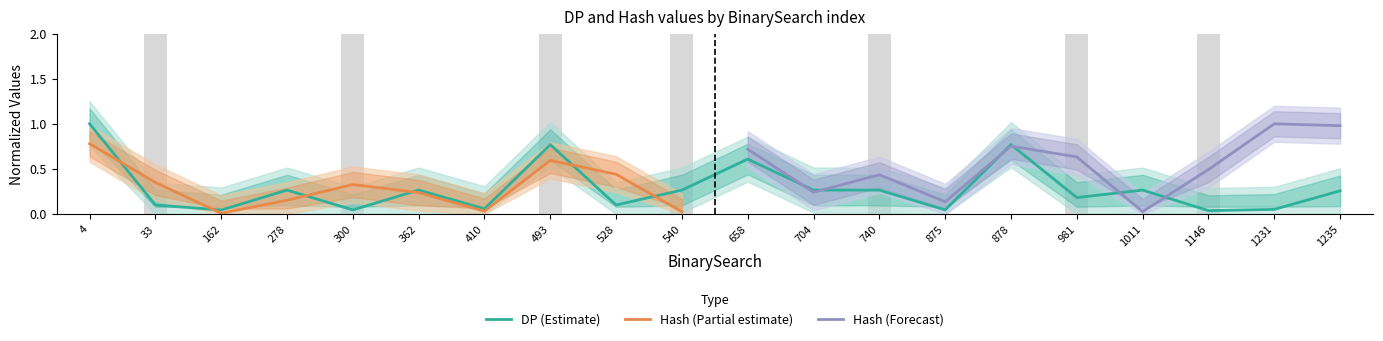

Reading left to right, what are all the values shown in this chart?

1.0	0.1	0.0	0.3	0.0	0.3	0.1	0.8	0.1	0.3	0.6	0.3	0.3	0.0	0.8	0.2	0.3	0.0	0.1	0.3